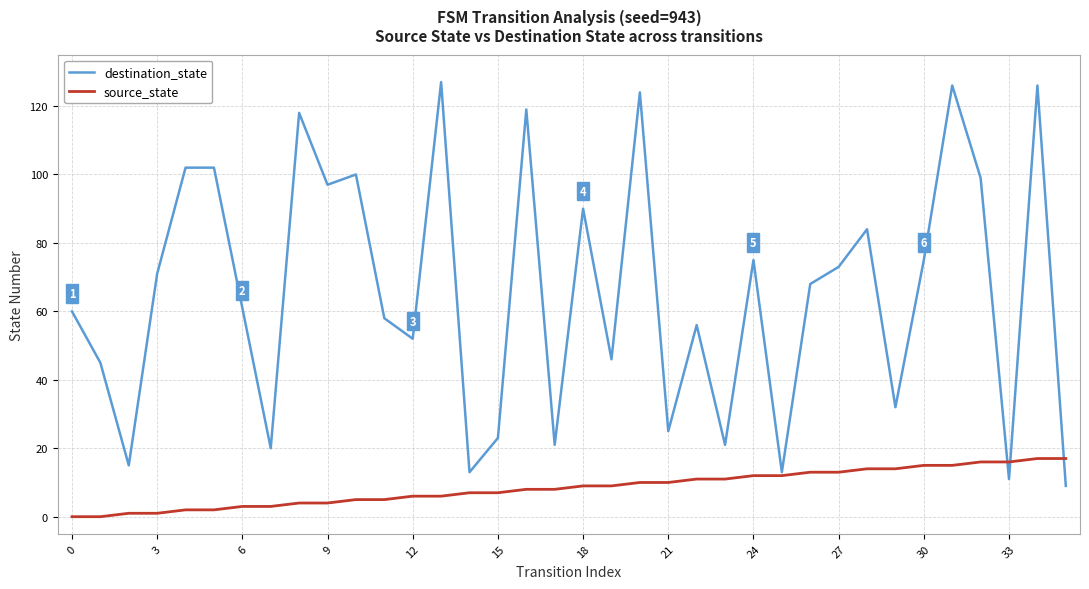

What is the maximum value shown in the chart?

127